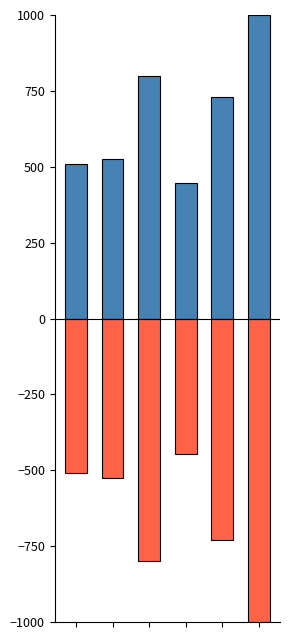

Is the value of col_0_neg at 0 greater than the value of col_0_pos at 5?

No